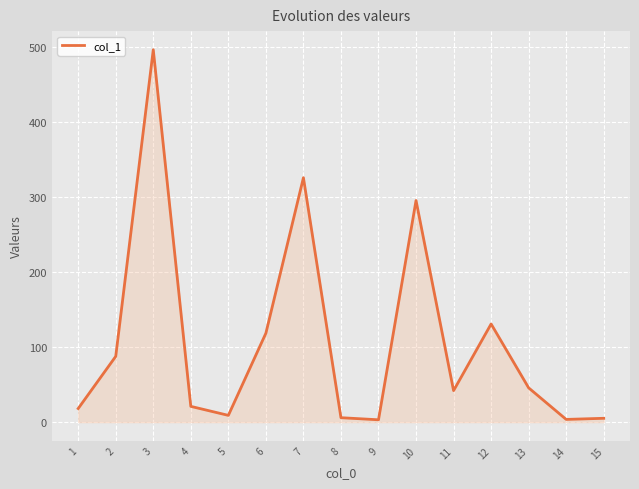

Approximately how many times larger is the value at 3 compared to 7?

1.5